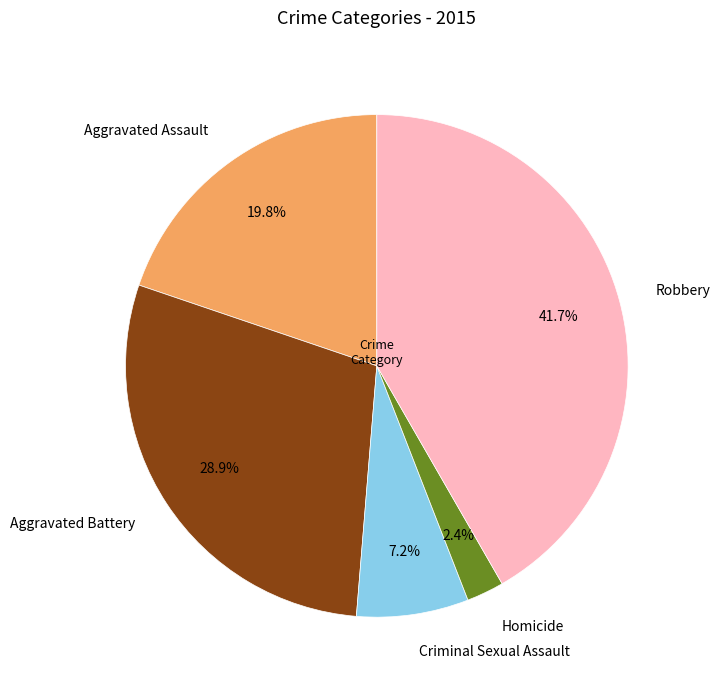

Which has a higher value, Robbery or Criminal Sexual Assault?

Robbery